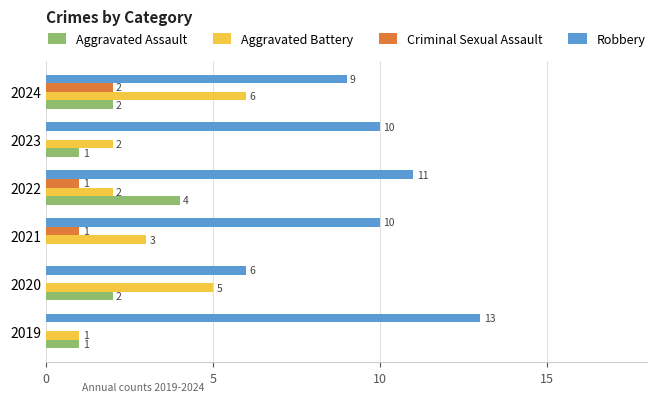

How many data points does each series have?

6